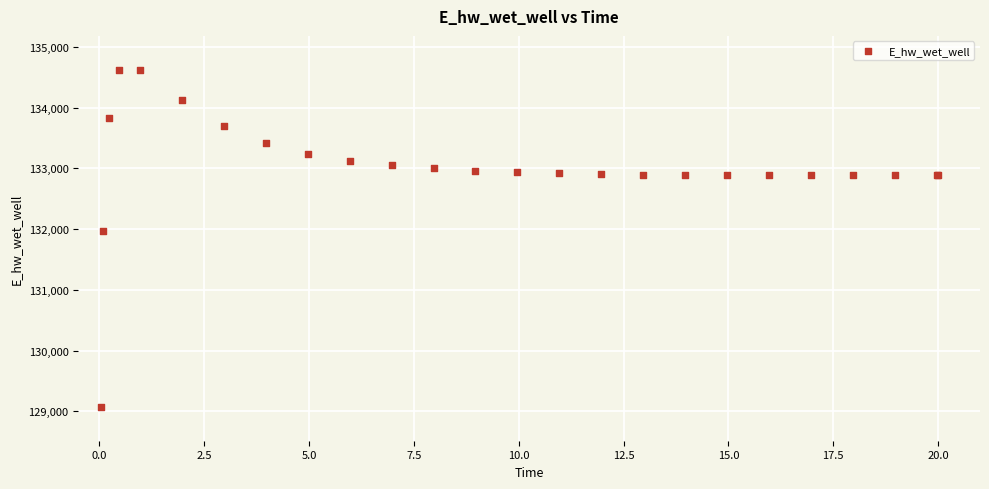

What Y value in the scatter plot is closest to 131849?

131970.0